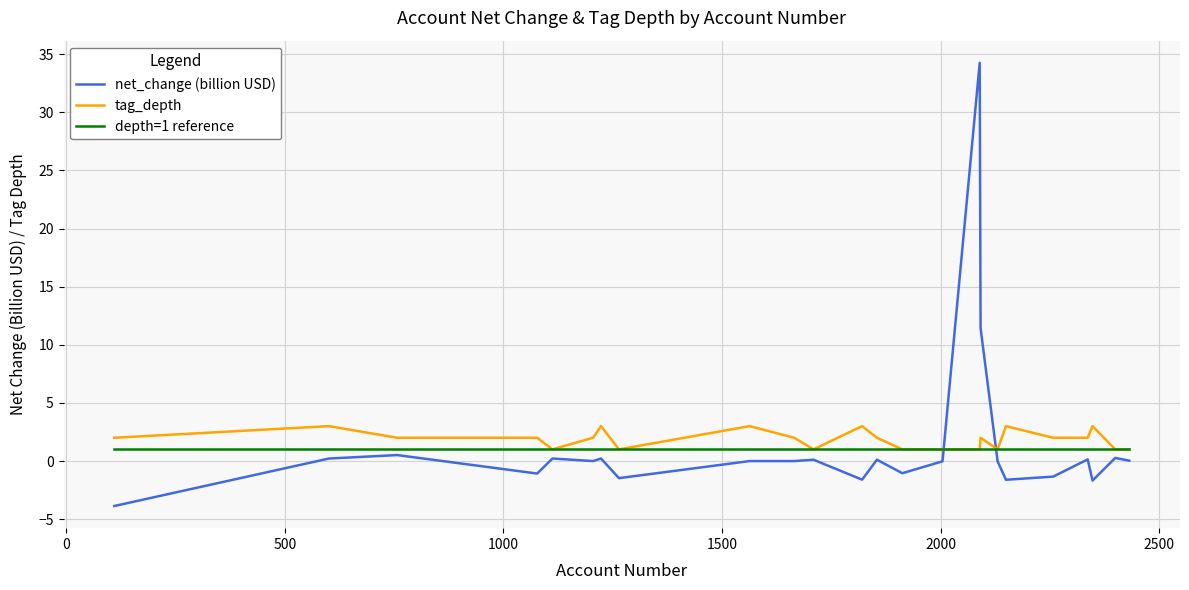

Which series has the widest spread of values?

net_change (billion USD)